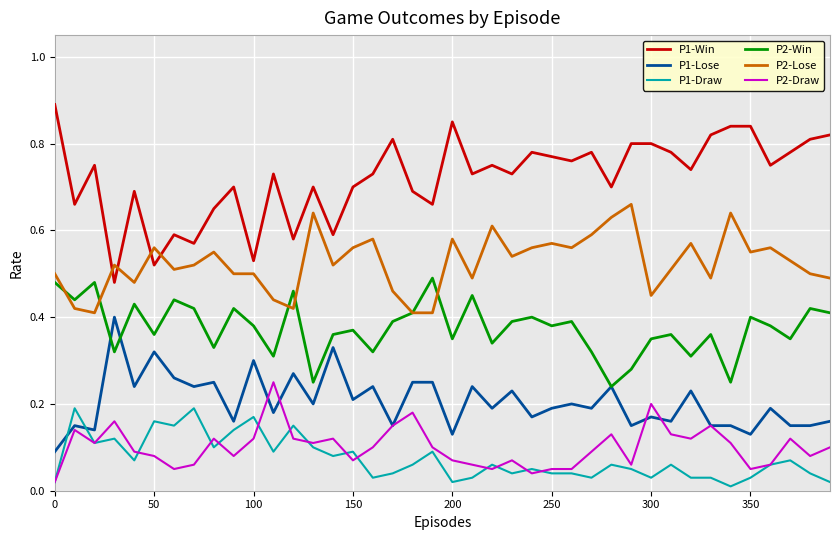

Which series has the largest total across all categories?

P1-Win